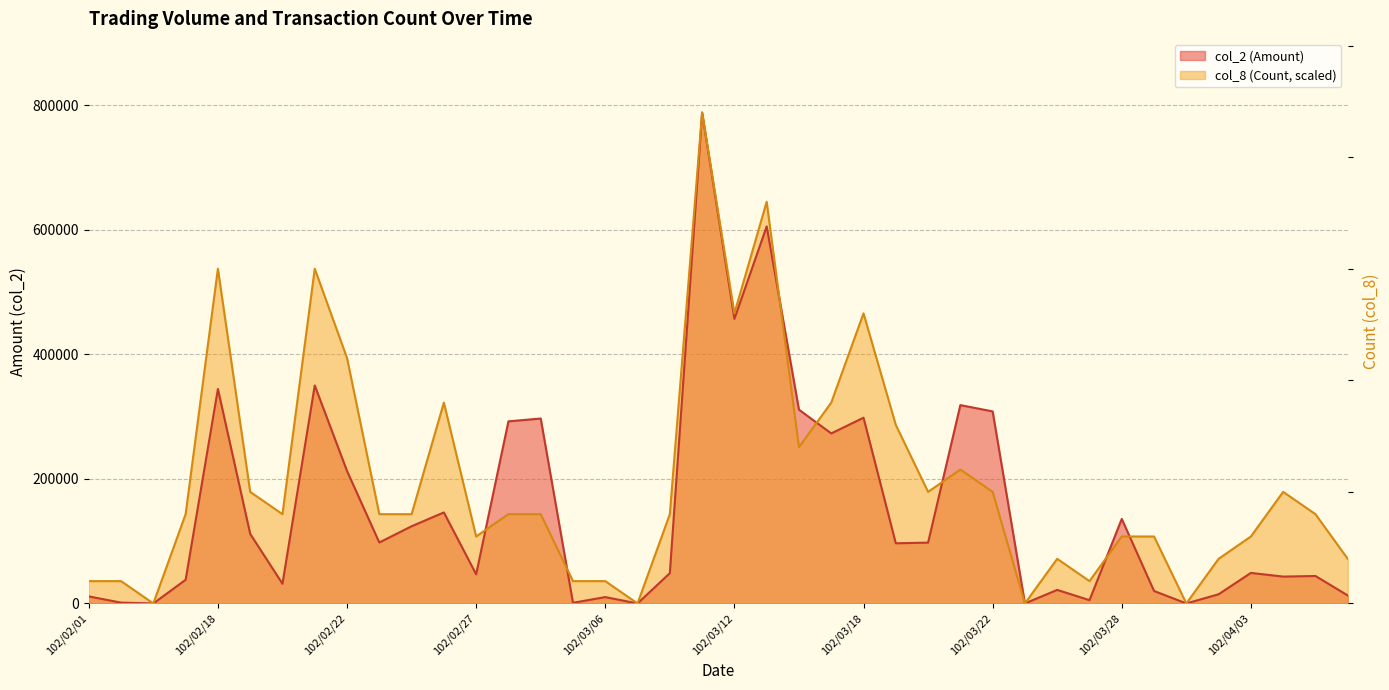

Is the value of col_2 (Amount) at 102/04/09 greater than the value of col_8 (Count) at 102/03/08?

No